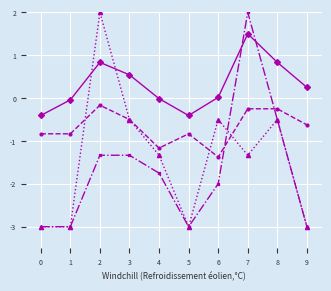

What is the greatest value displayed?

2.0